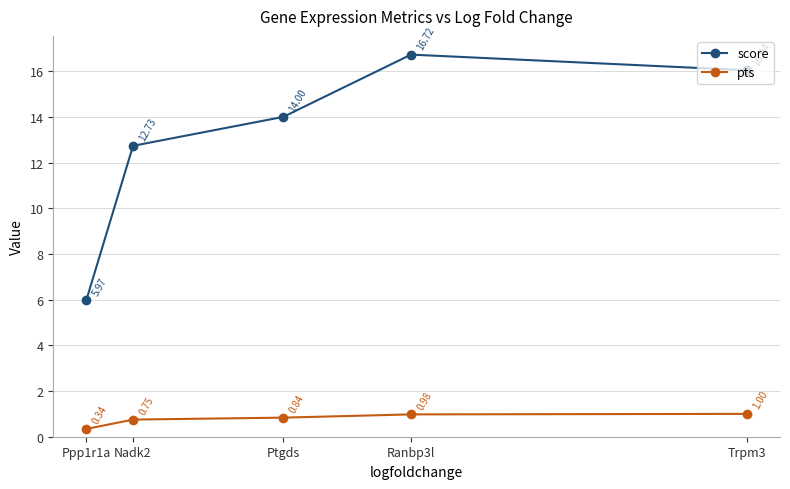

At which category is the sum across all series the highest?

Ranbp3l